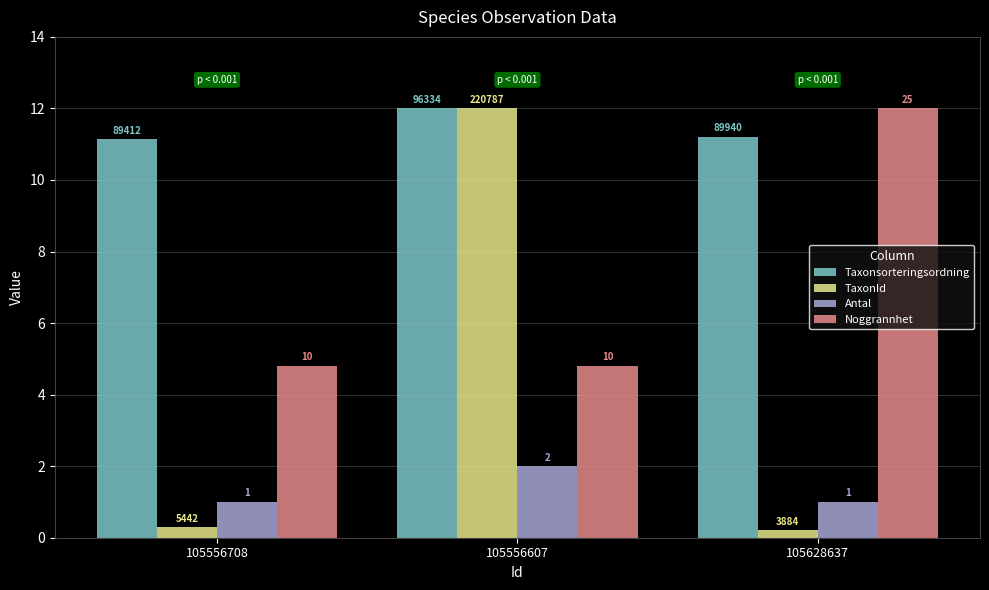

At 105556607, list the series in order from smallest to largest.

Antal, Noggrannhet, TaxonId, Taxonsorteringsordning